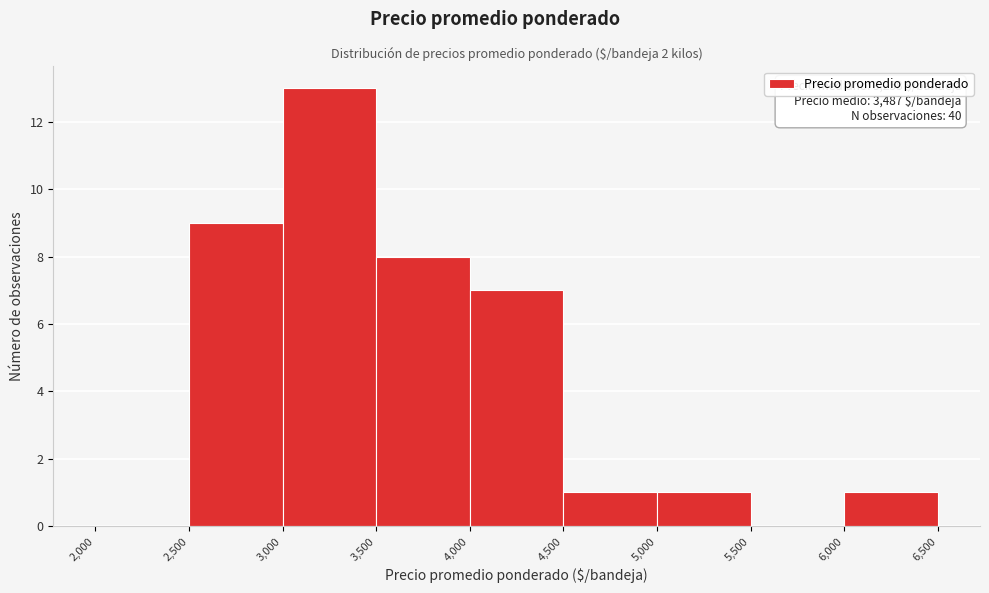

Over which range of the x-axis is the bar tallest?

3,000 to 3,500